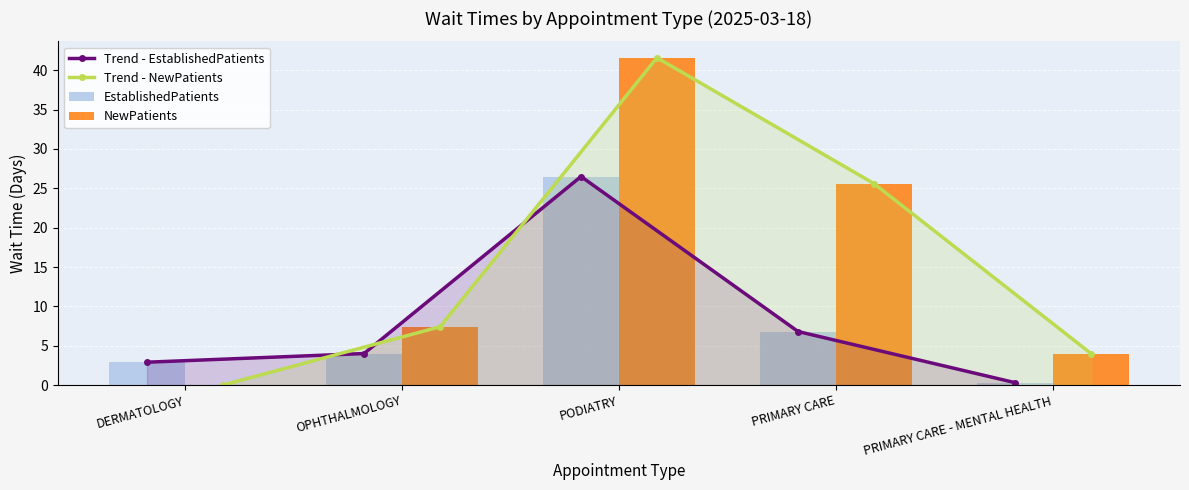

Reading left to right, transcribe all the data shown in this chart.

Trend - EstablishedPatients: 2.9	4.0	26.5	6.8	0.3
Trend - NewPatients: 0.0	7.4	41.6	25.6	4.0
EstablishedPatients: 2.9	4.0	26.5	6.8	0.3
NewPatients: 0.0	7.4	41.6	25.6	4.0